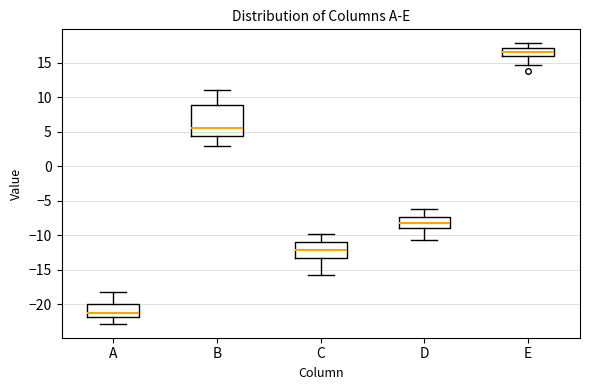

Which box is the tallest, from its lower edge to its upper edge?

B